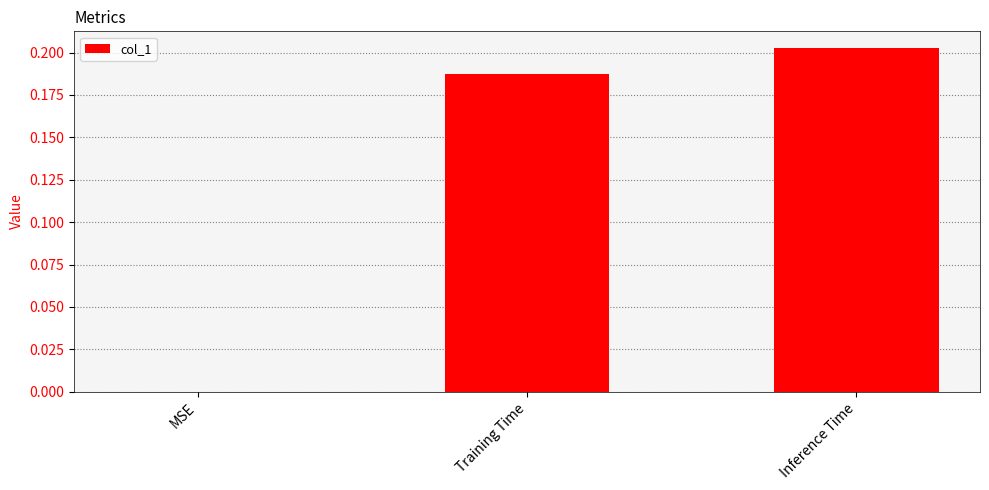

The value at MSE is 0.0. True or false?

True